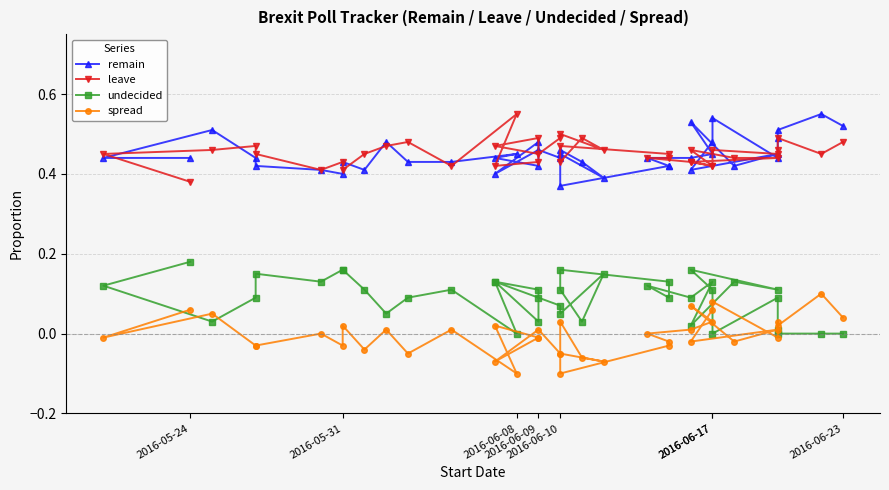

What is the value of the leave point at the 3rd from the left?

0.5